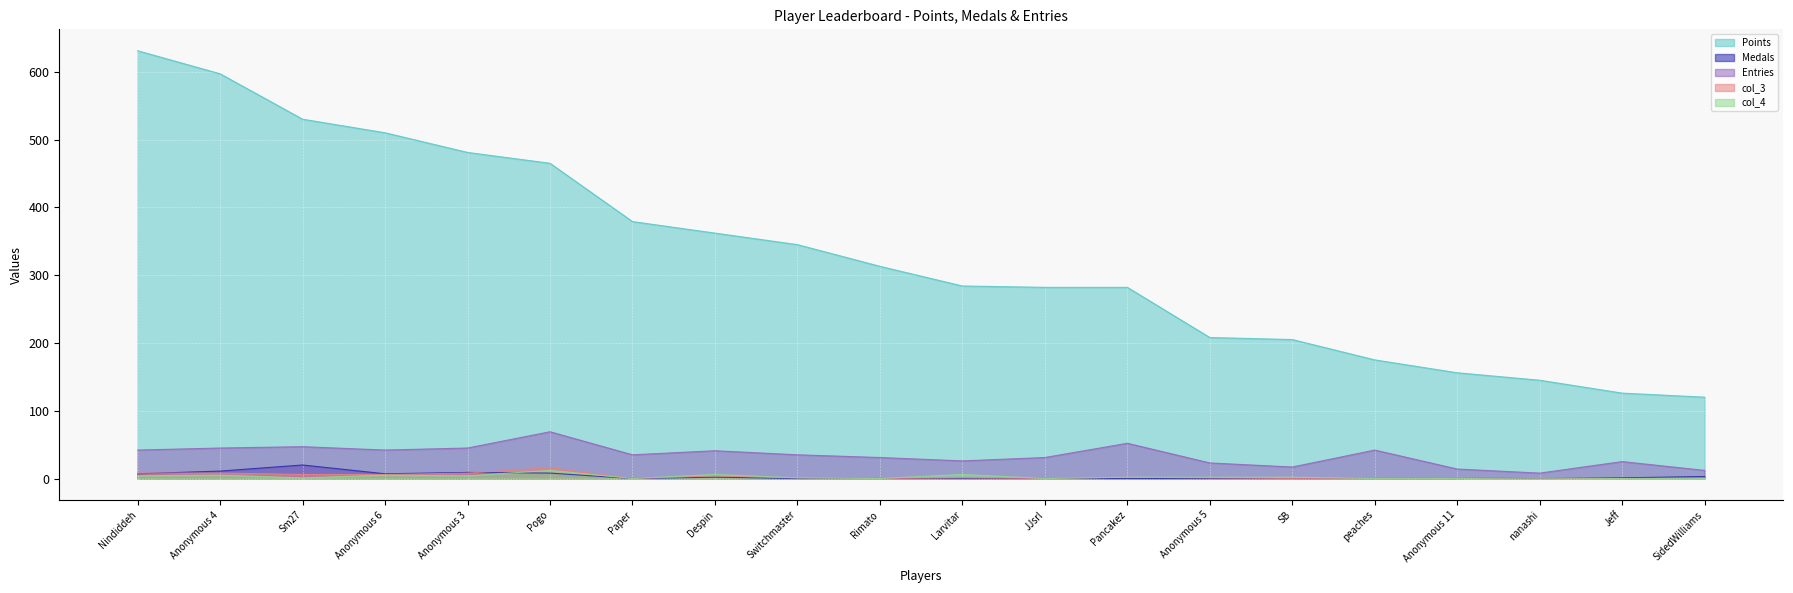

True or false: Entries and Medals cross at least once.

False